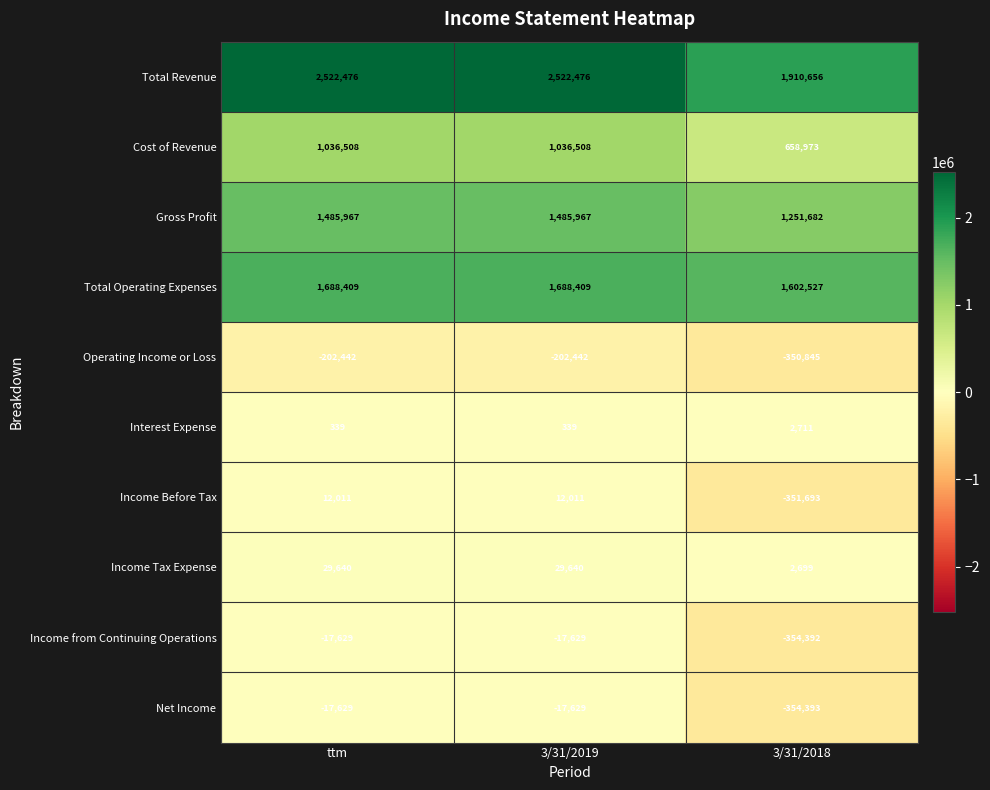

What is the spread (max minus min) of values at ttm?

2724918